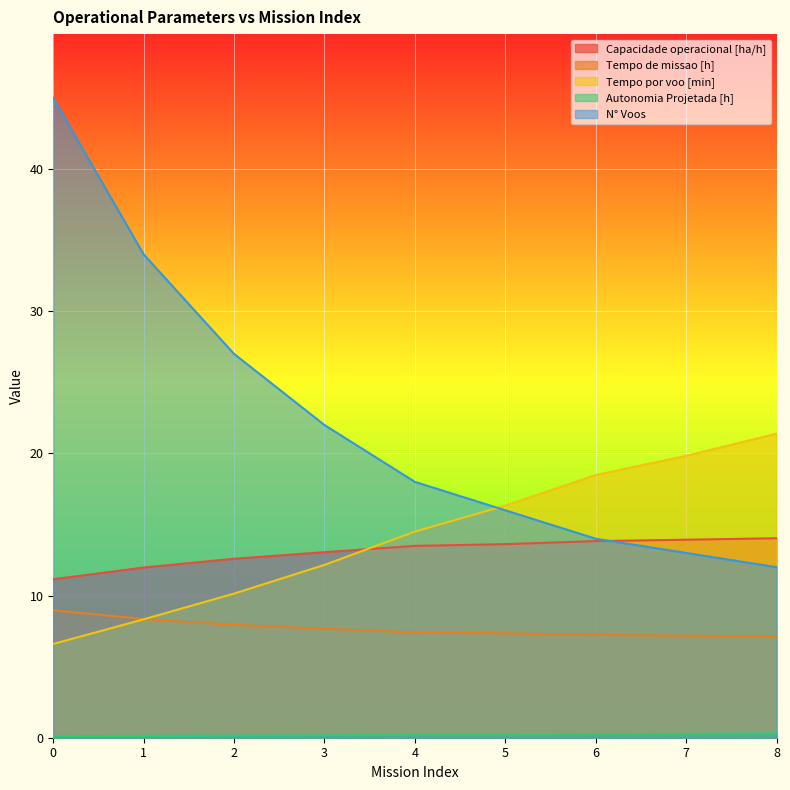

How many data points in N° Voos are less than 18?

4